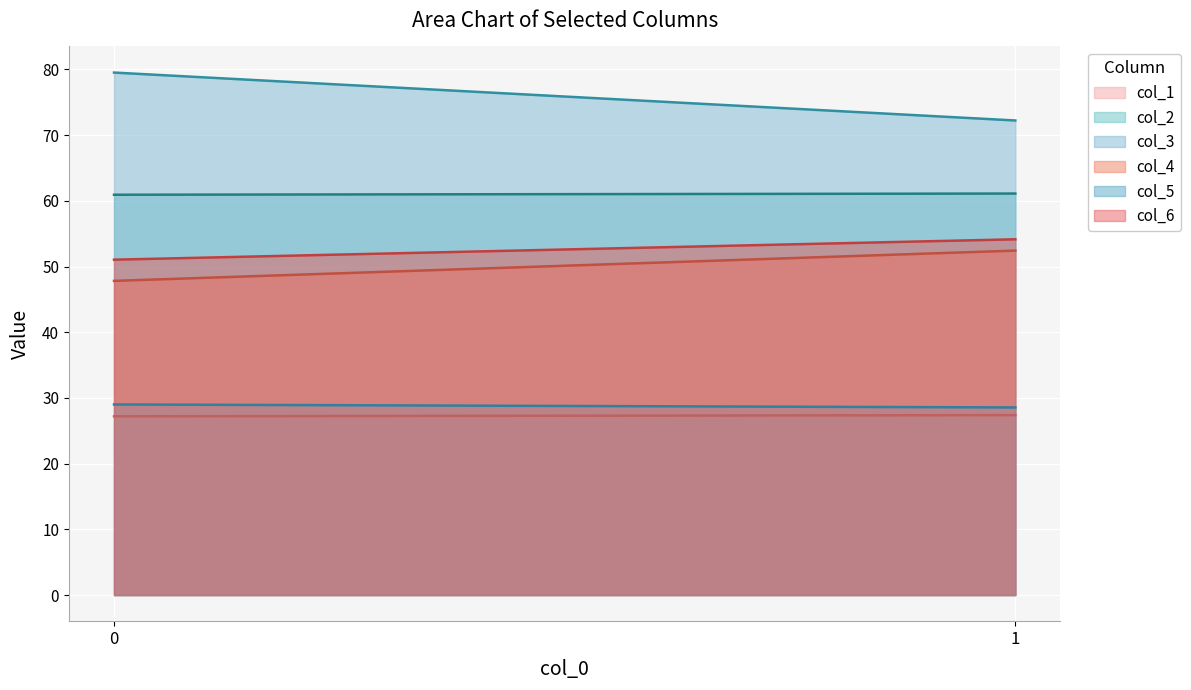

At which category is the sum across all series the highest?

1